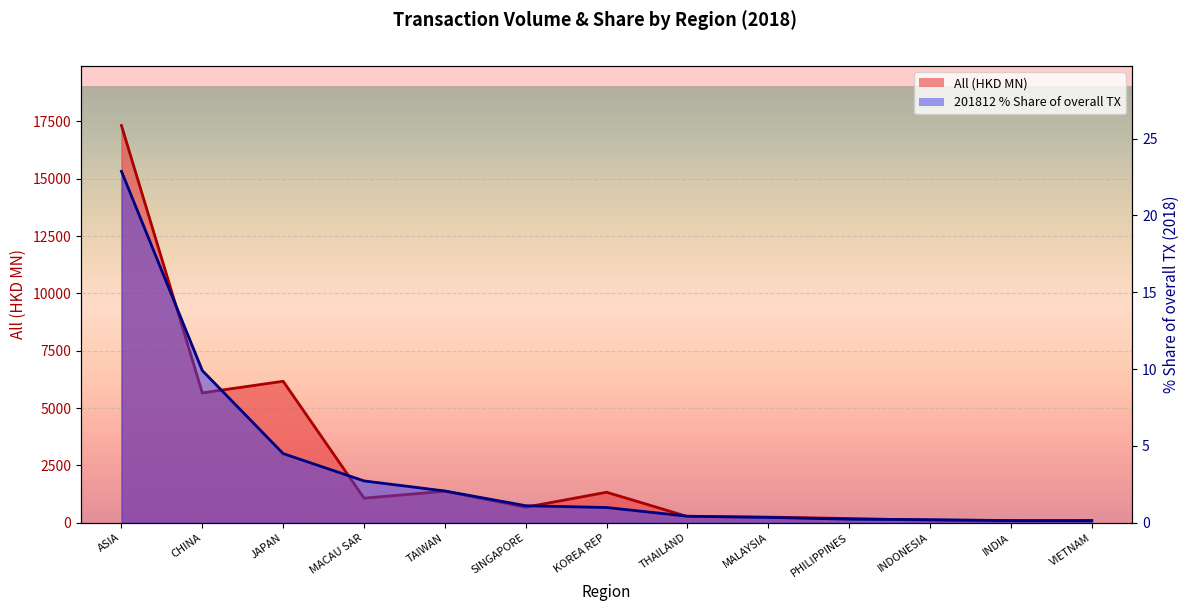

Reading left to right, transcribe all the data shown in this chart.

All: 17320.1	5660.5	6166.7	1069.2	1370.0	675.1	1326.9	267.5	242.7	180.7	106.1	79.1	98.0
201812: 22.9	9.9	4.5	2.7	2.1	1.1	1.0	0.4	0.3	0.2	0.2	0.1	0.1